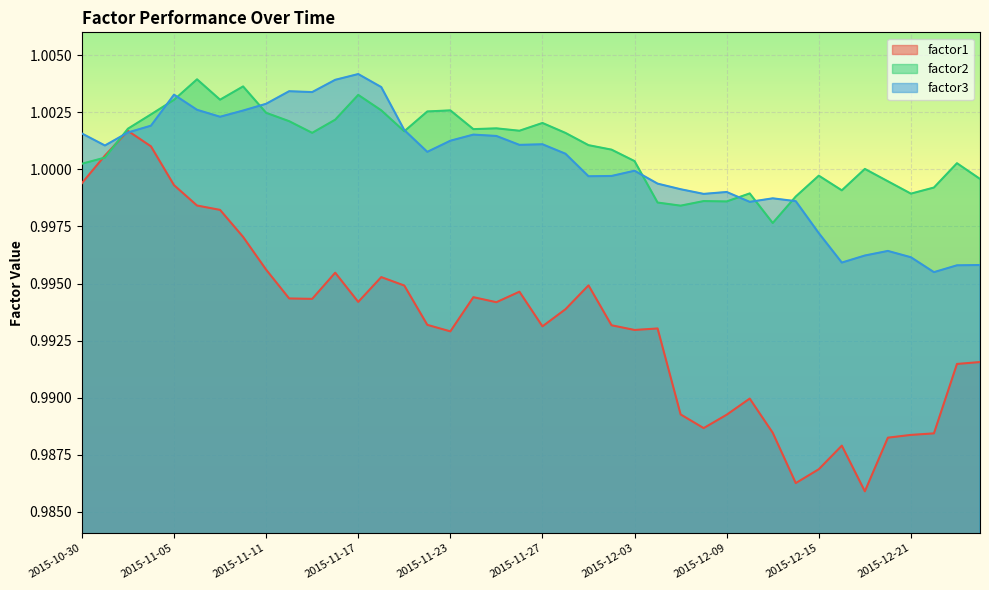

What is the greatest value displayed?

1.0